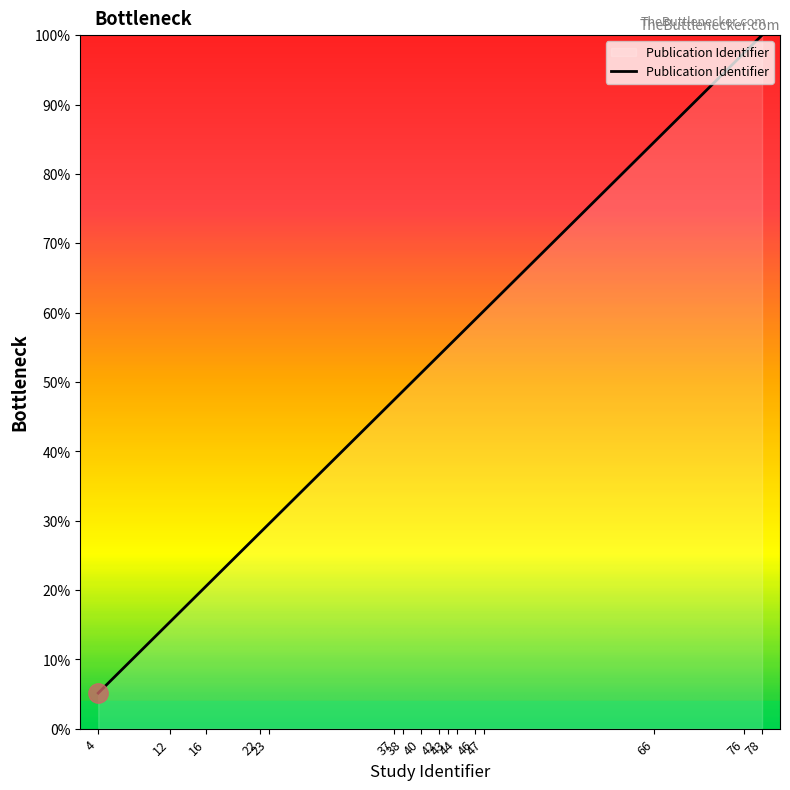

What is the ratio of the value at 23 to the value at 12?

1.9